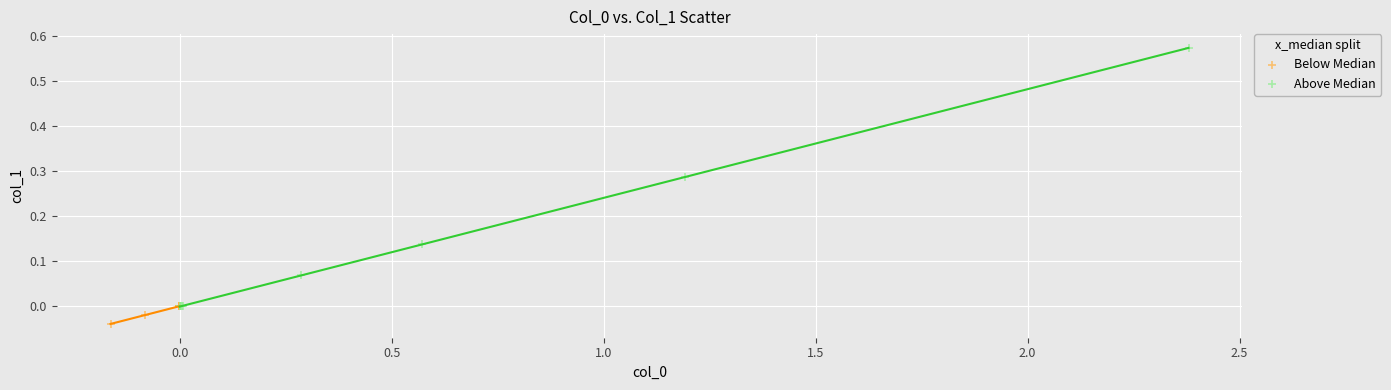

Which series has the widest spread of Y values?

Above Median